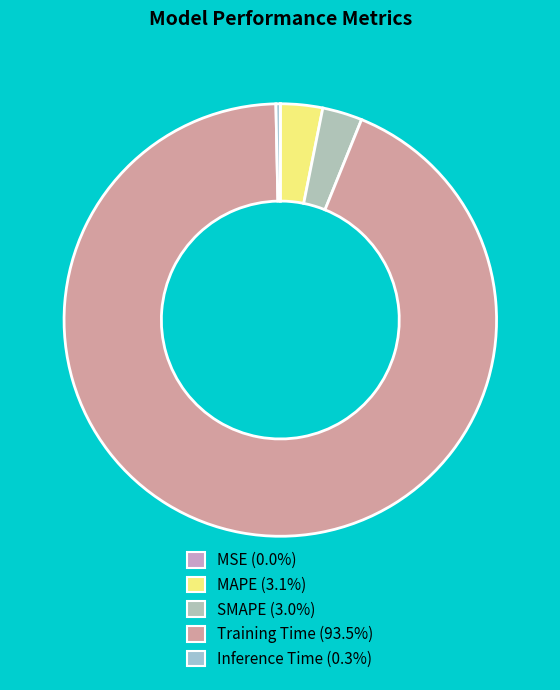

Which slice is the smallest?

MSE